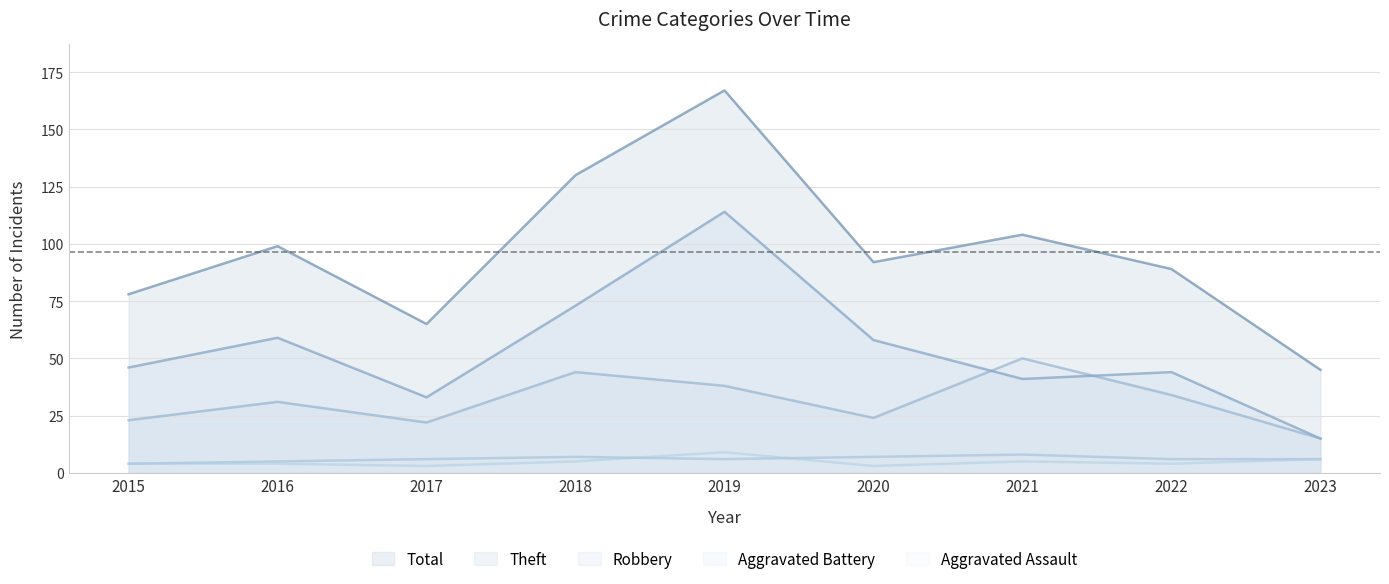

Reading left to right, extract all data points from this chart.

Aggravated Assault: 4	4	3	5	9	3	5	4	6
Aggravated Battery: 4	5	6	7	6	7	8	6	6
Robbery: 23	31	22	44	38	24	50	34	15
Theft: 46	59	33	73	114	58	41	44	15
Total: 78	99	65	130	167	92	104	89	45